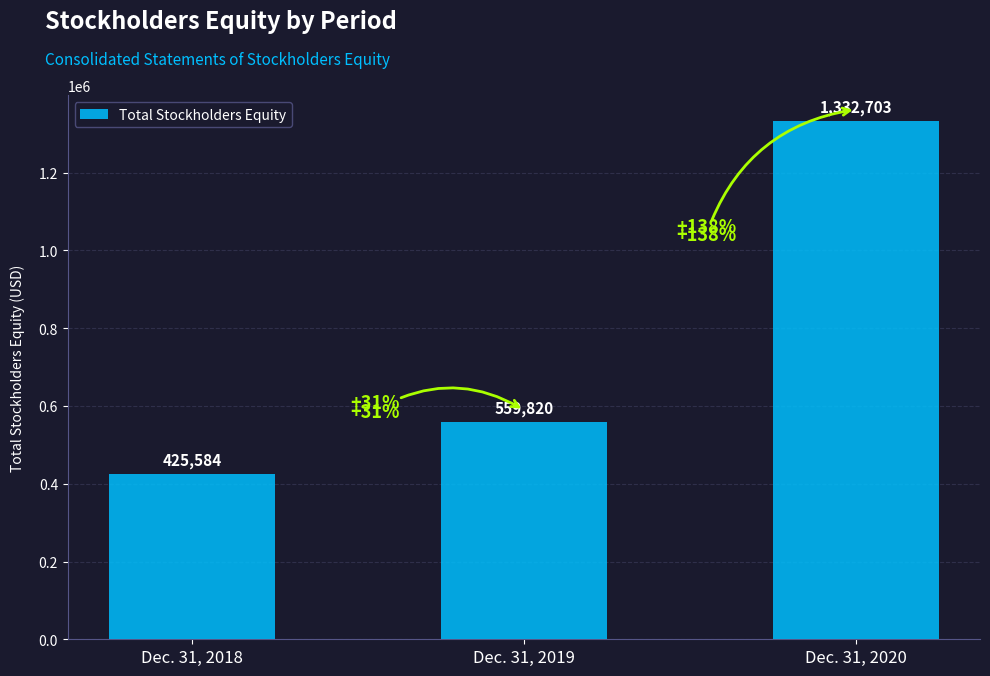

The chart shows a value of 724576 at Dec. 31, 2020. True or false?

False